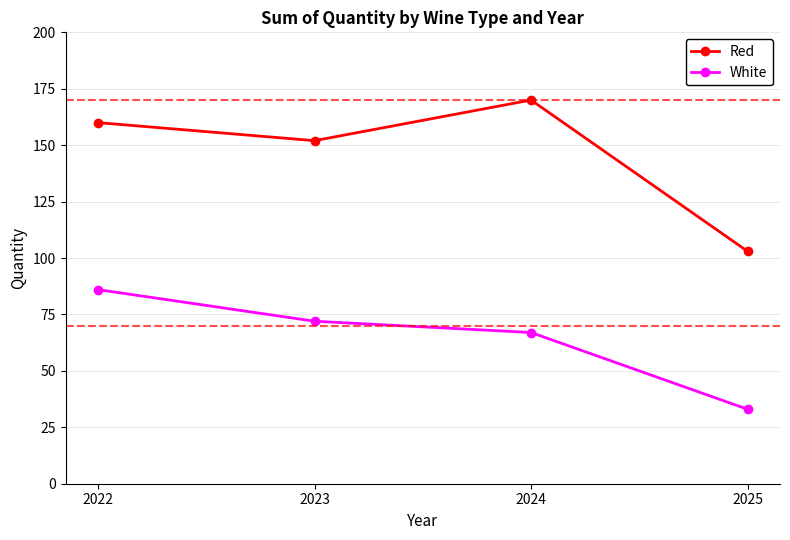

At which category is the sum across all series the highest?

2022